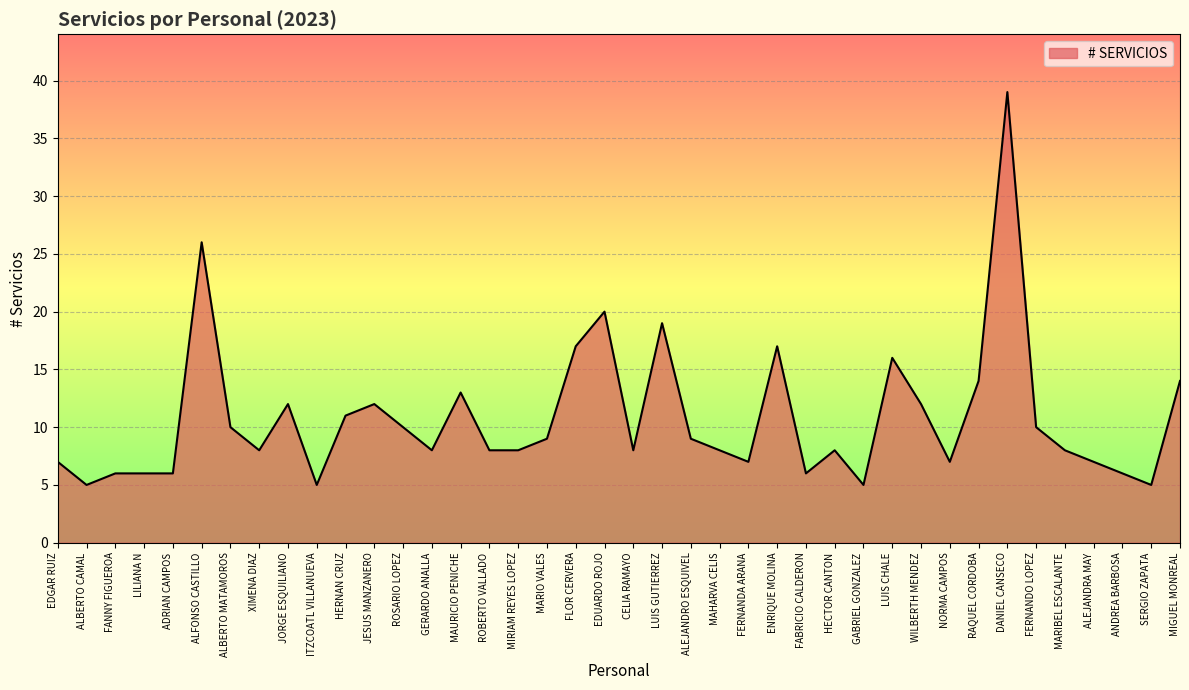

What is the maximum value shown in the chart?

39